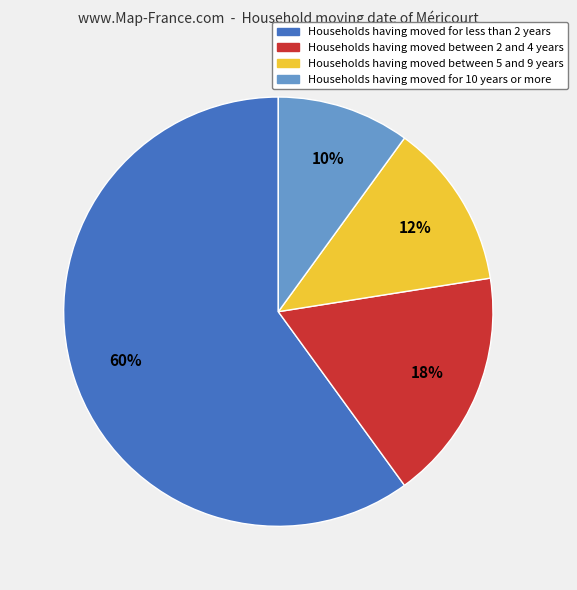

Do Households having moved between 2 and 4 years and Households having moved between 5 and 9 years together represent more than half of the pie?

No